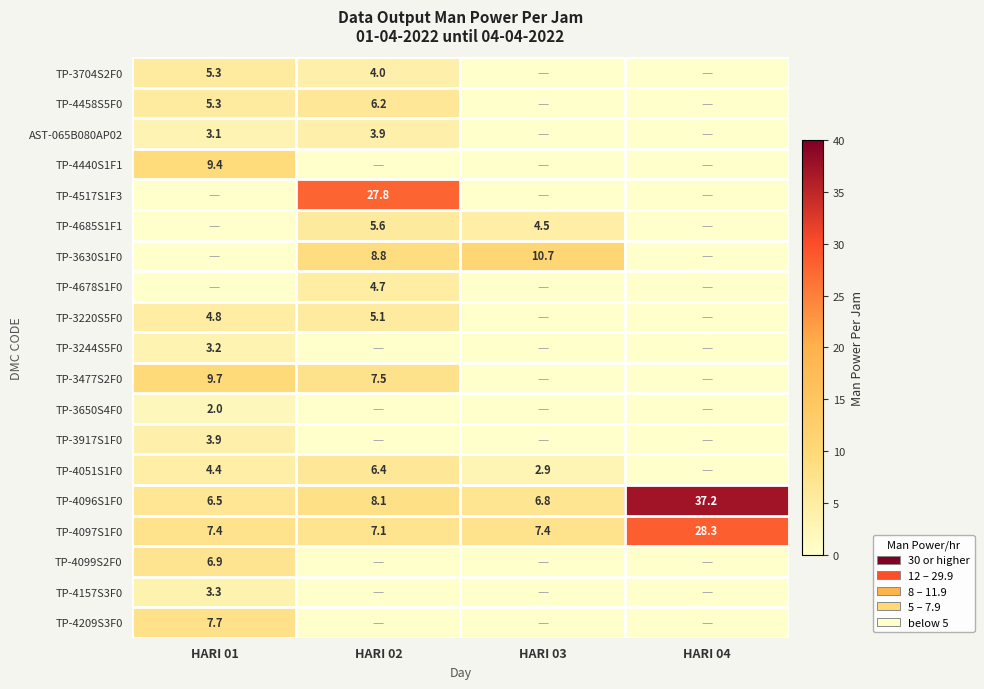

The TP-4096S1F0 series shows 8.9 at HARI 01. True or false?

False